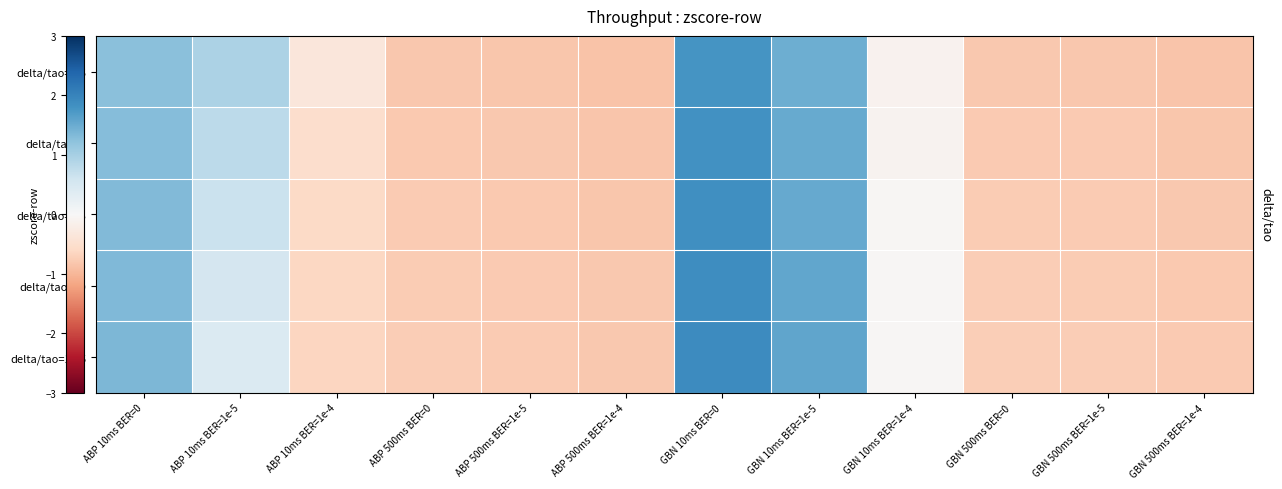

Reading left to right, list all the values displayed in this chart.

delta/tao=2.5: ABP 10ms BER=0=1.2	ABP 10ms BER=1e-5=0.9	ABP 10ms BER=1e-4=-0.3	ABP 500ms BER=0=-0.8	ABP 500ms BER=1e-5=-0.8	ABP 500ms BER=1e-4=-0.9	GBN 10ms BER=0=1.8	GBN 10ms BER=1e-5=1.5	GBN 10ms BER=1e-4=-0.1	GBN 500ms BER=0=-0.8	GBN 500ms BER=1e-5=-0.8	GBN 500ms BER=1e-4=-0.9
delta/tao=5: ABP 10ms BER=0=1.3	ABP 10ms BER=1e-5=0.8	ABP 10ms BER=1e-4=-0.5	ABP 500ms BER=0=-0.8	ABP 500ms BER=1e-5=-0.8	ABP 500ms BER=1e-4=-0.8	GBN 10ms BER=0=1.8	GBN 10ms BER=1e-5=1.5	GBN 10ms BER=1e-4=-0.1	GBN 500ms BER=0=-0.8	GBN 500ms BER=1e-5=-0.8	GBN 500ms BER=1e-4=-0.8
delta/tao=7.5: ABP 10ms BER=0=1.3	ABP 10ms BER=1e-5=0.7	ABP 10ms BER=1e-4=-0.6	ABP 500ms BER=0=-0.8	ABP 500ms BER=1e-5=-0.8	ABP 500ms BER=1e-4=-0.8	GBN 10ms BER=0=1.9	GBN 10ms BER=1e-5=1.5	GBN 10ms BER=1e-4=-0.0	GBN 500ms BER=0=-0.8	GBN 500ms BER=1e-5=-0.8	GBN 500ms BER=1e-4=-0.8
delta/tao=10: ABP 10ms BER=0=1.3	ABP 10ms BER=1e-5=0.5	ABP 10ms BER=1e-4=-0.6	ABP 500ms BER=0=-0.8	ABP 500ms BER=1e-5=-0.8	ABP 500ms BER=1e-4=-0.8	GBN 10ms BER=0=1.9	GBN 10ms BER=1e-5=1.6	GBN 10ms BER=1e-4=-0.0	GBN 500ms BER=0=-0.7	GBN 500ms BER=1e-5=-0.8	GBN 500ms BER=1e-4=-0.8
delta/tao=12.5: ABP 10ms BER=0=1.4	ABP 10ms BER=1e-5=0.4	ABP 10ms BER=1e-4=-0.7	ABP 500ms BER=0=-0.7	ABP 500ms BER=1e-5=-0.8	ABP 500ms BER=1e-4=-0.8	GBN 10ms BER=0=1.9	GBN 10ms BER=1e-5=1.6	GBN 10ms BER=1e-4=-0.0	GBN 500ms BER=0=-0.7	GBN 500ms BER=1e-5=-0.7	GBN 500ms BER=1e-4=-0.8